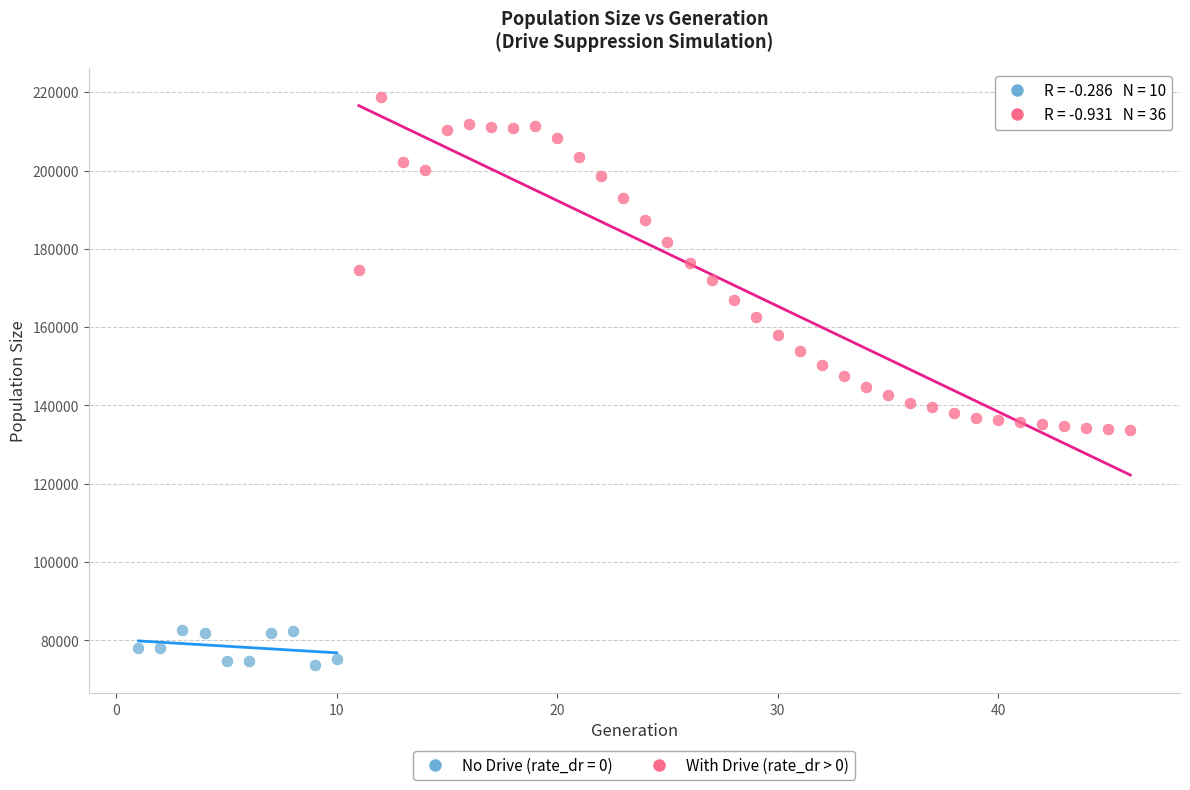

Which series contains the lowest Y value?

No Drive (rate_dr = 0)